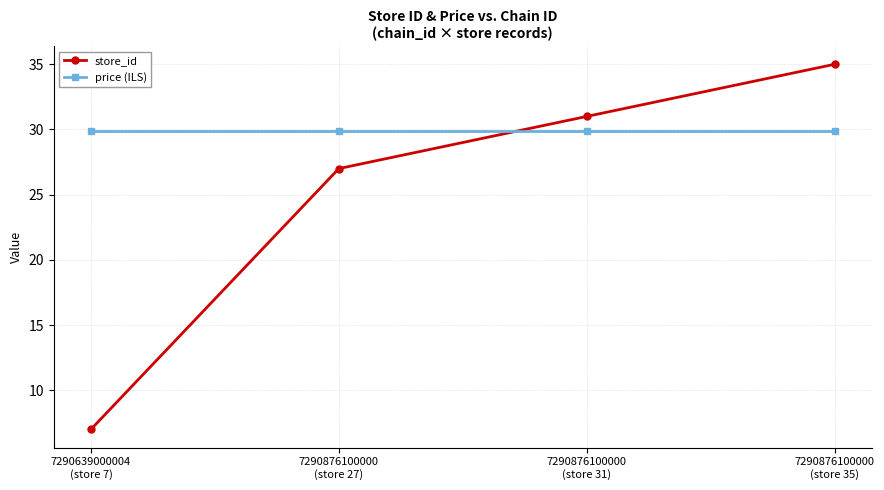

List the series in order of their peak value, highest first.

store_id, price (ILS)